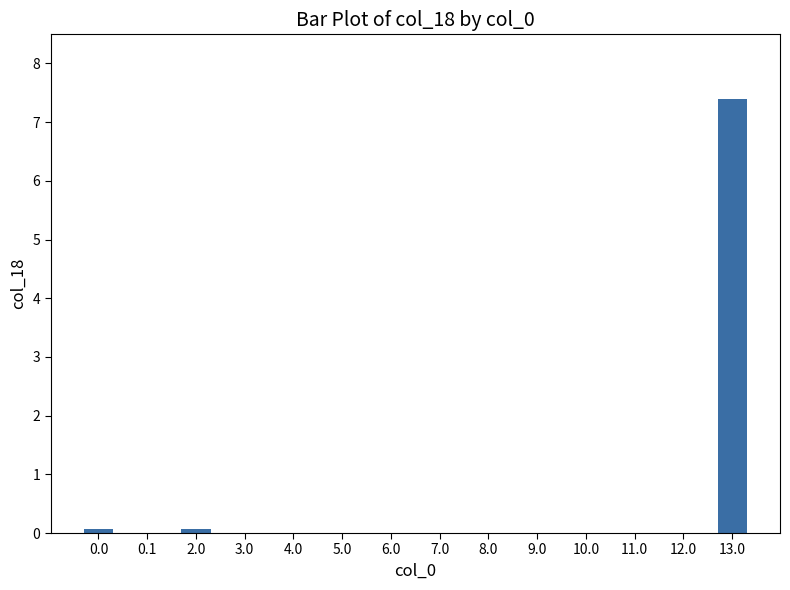

What is the average value?

0.5